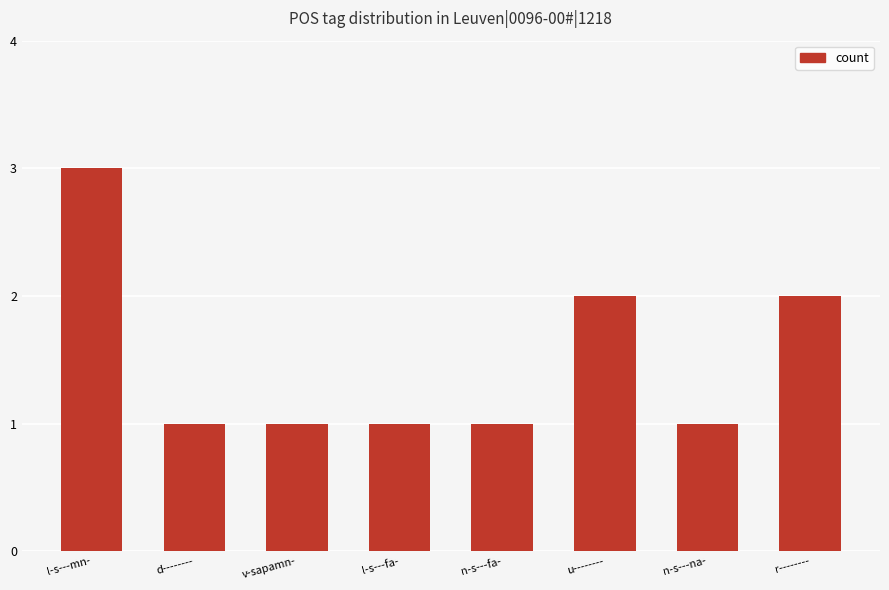

The value at l-s---mn- is 2. True or false?

False